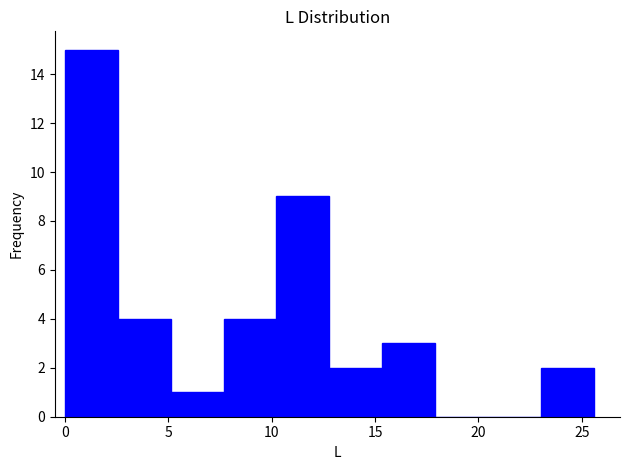

What is the height of the bar covering 23.0 to 25.5 on the x-axis? Neither the bar edges nor the heights are printed on the chart, so give them approximately, as read against the axes.

2